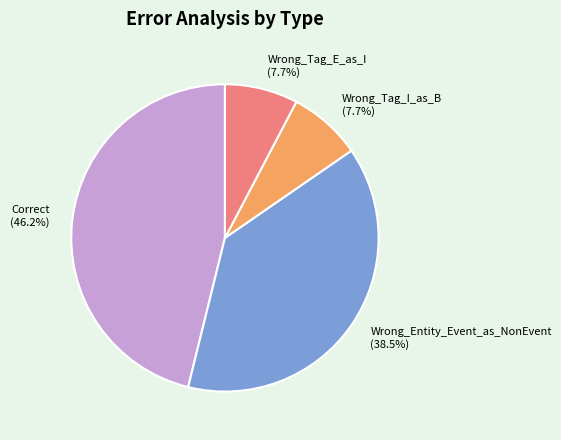

How many segments does this pie chart have?

4